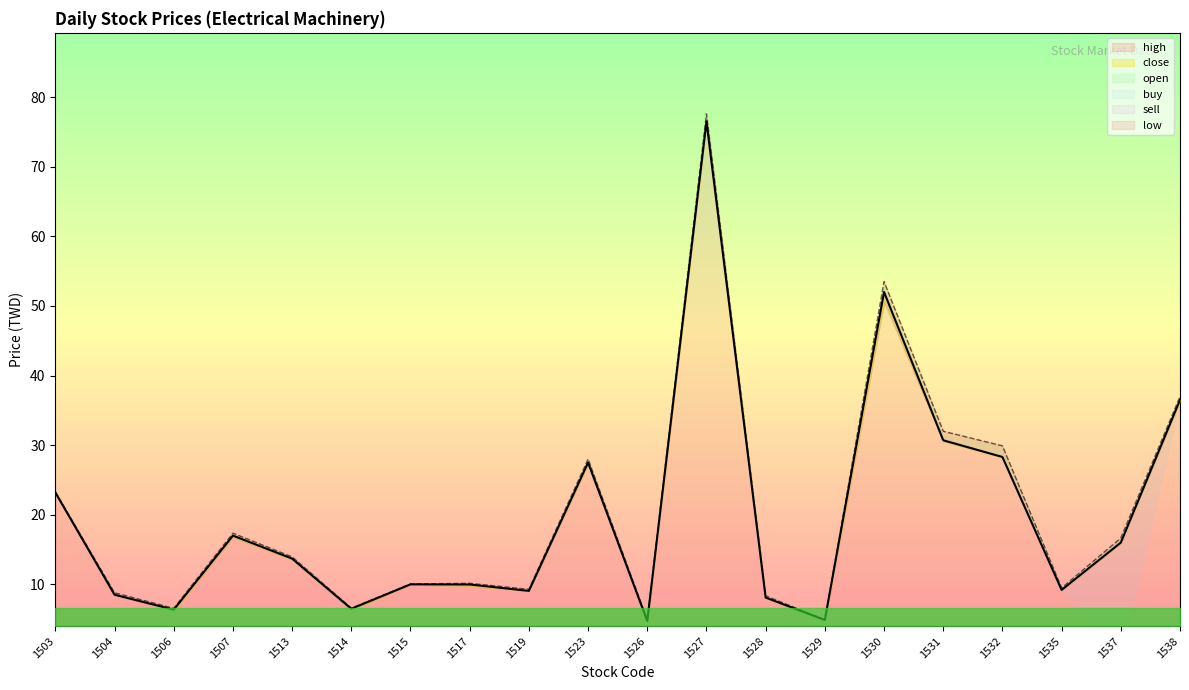

The high series shows 8.8 at 1504. True or false?

True